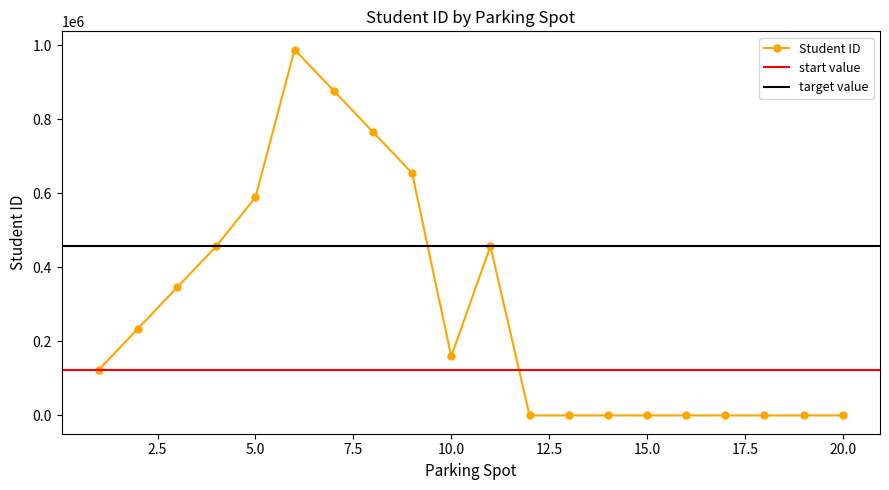

Where is the data nearest to the value 493827?

11